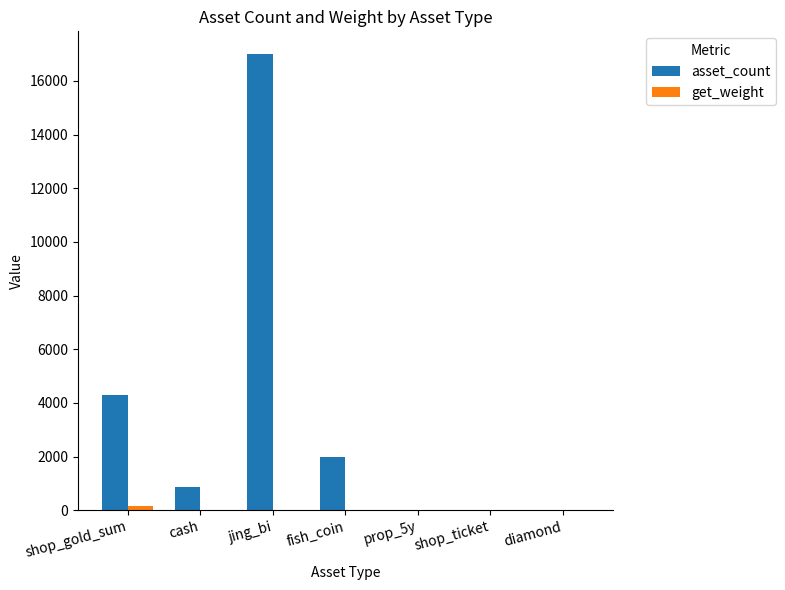

The asset_count series shows 17000 at jing_bi. True or false?

True